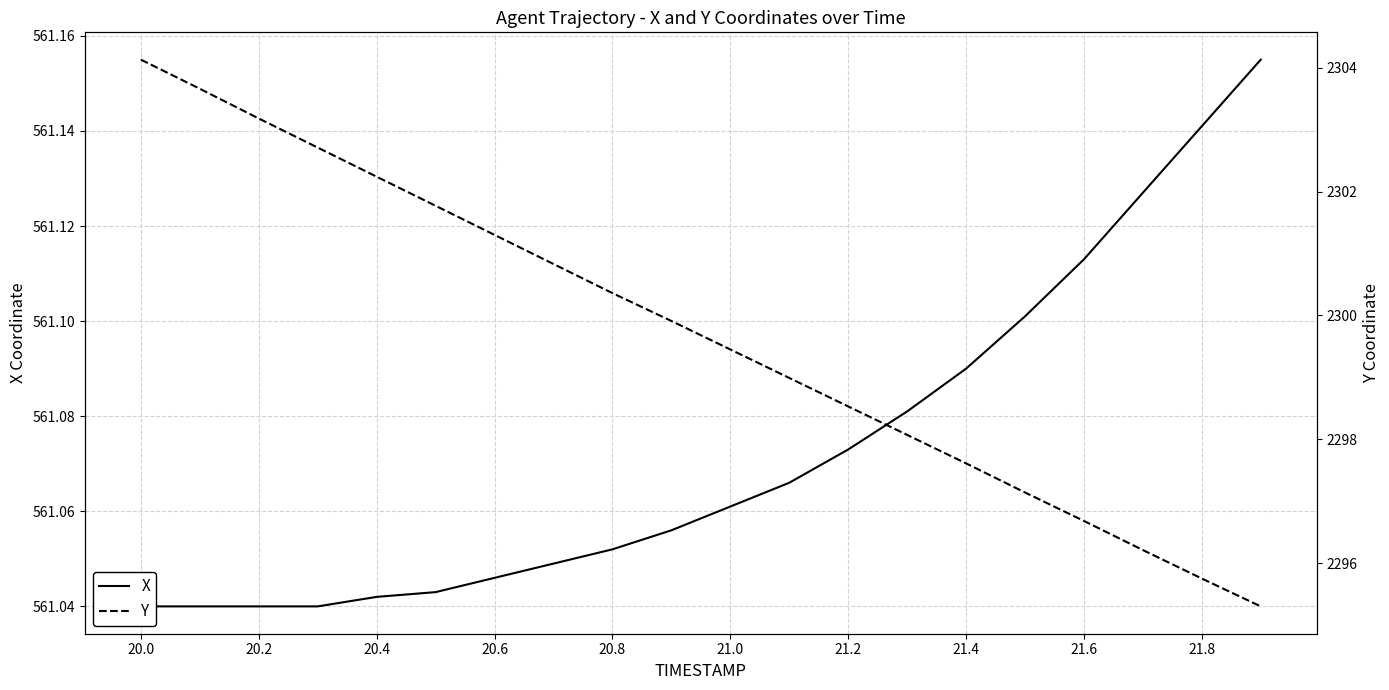

How many categories are shown in the chart?

20